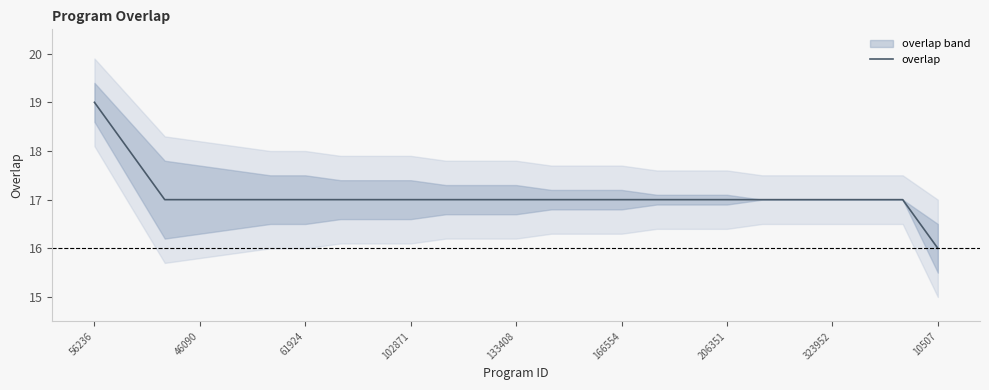

Count the values in the range 17 to 18.

23